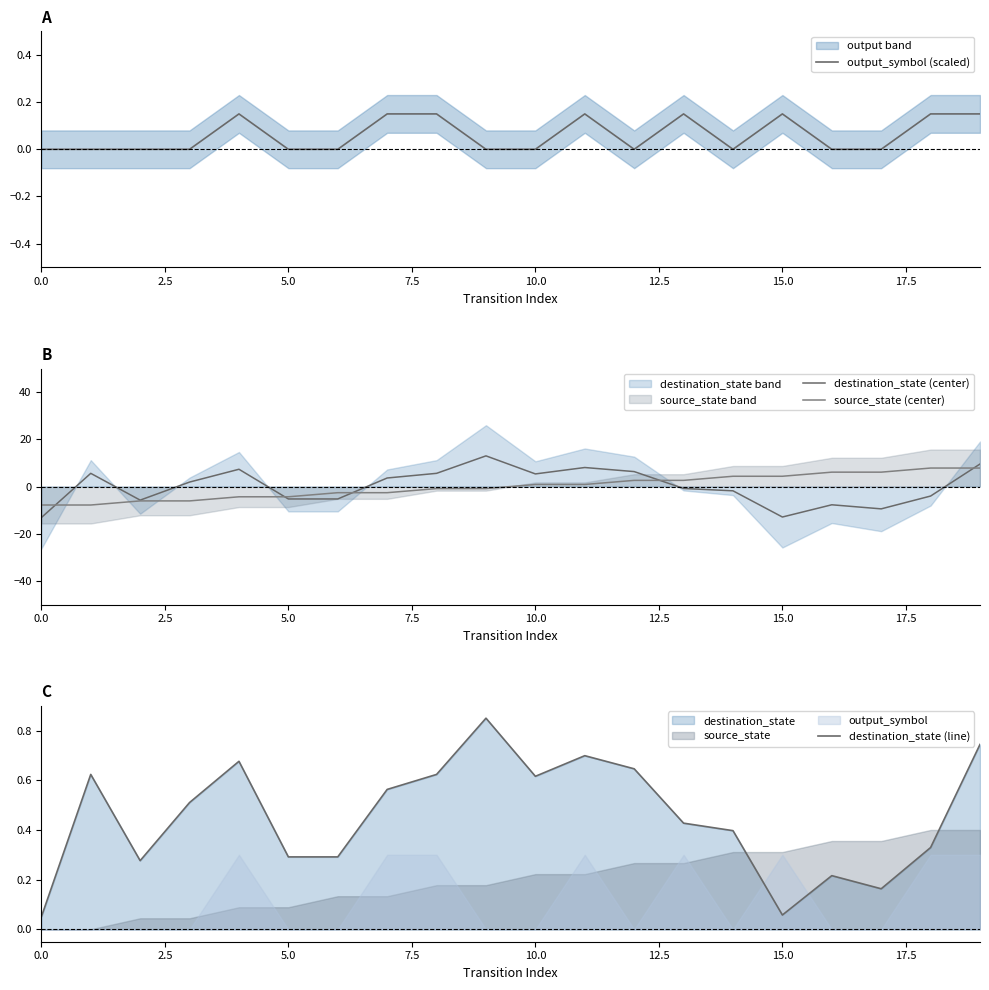

Between 13 and 17.5, which is larger?

13